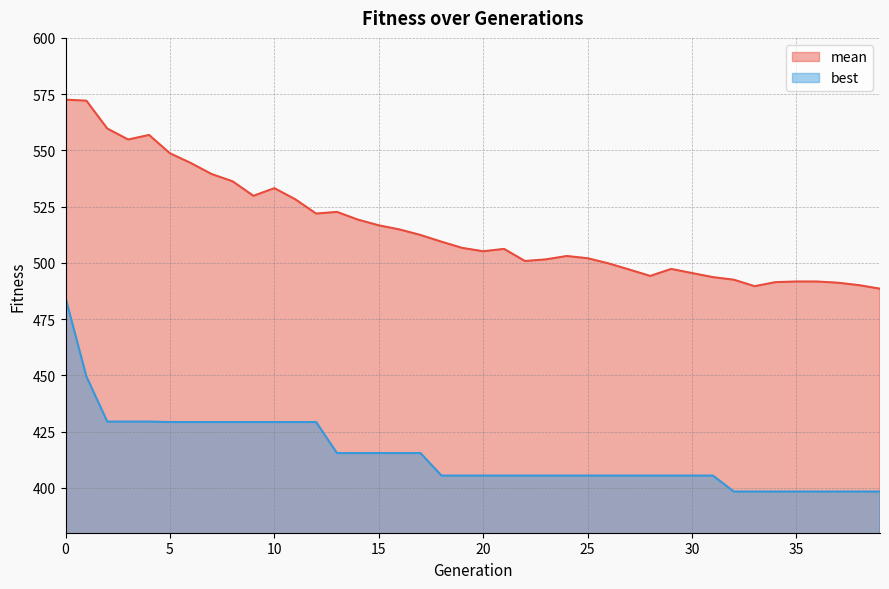

What is the approximate value of mean at 16?

514.8